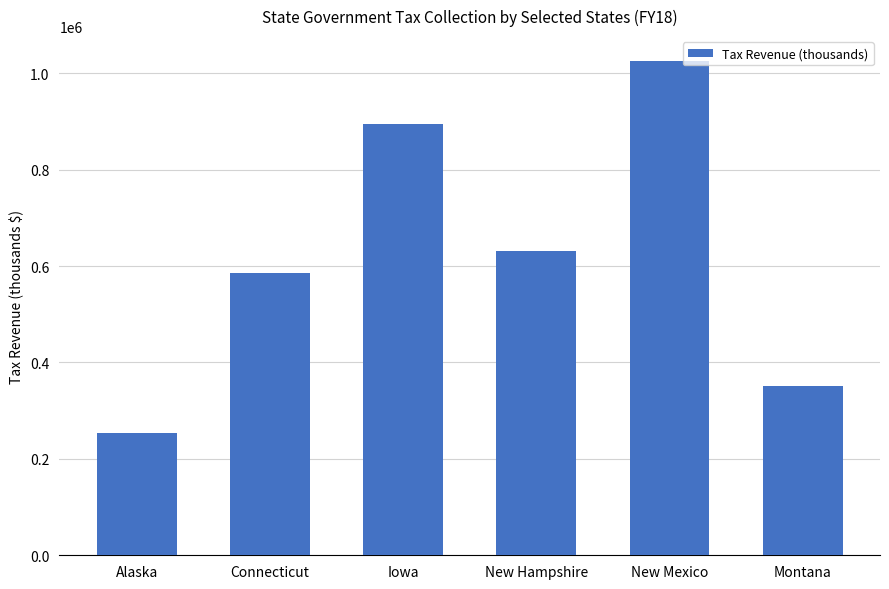

What position from the left is New Mexico?

5